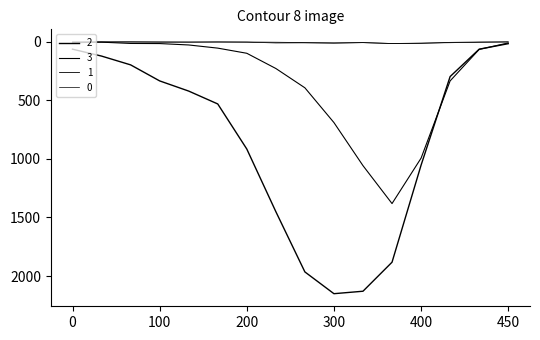

How many categories are shown in the chart?

16